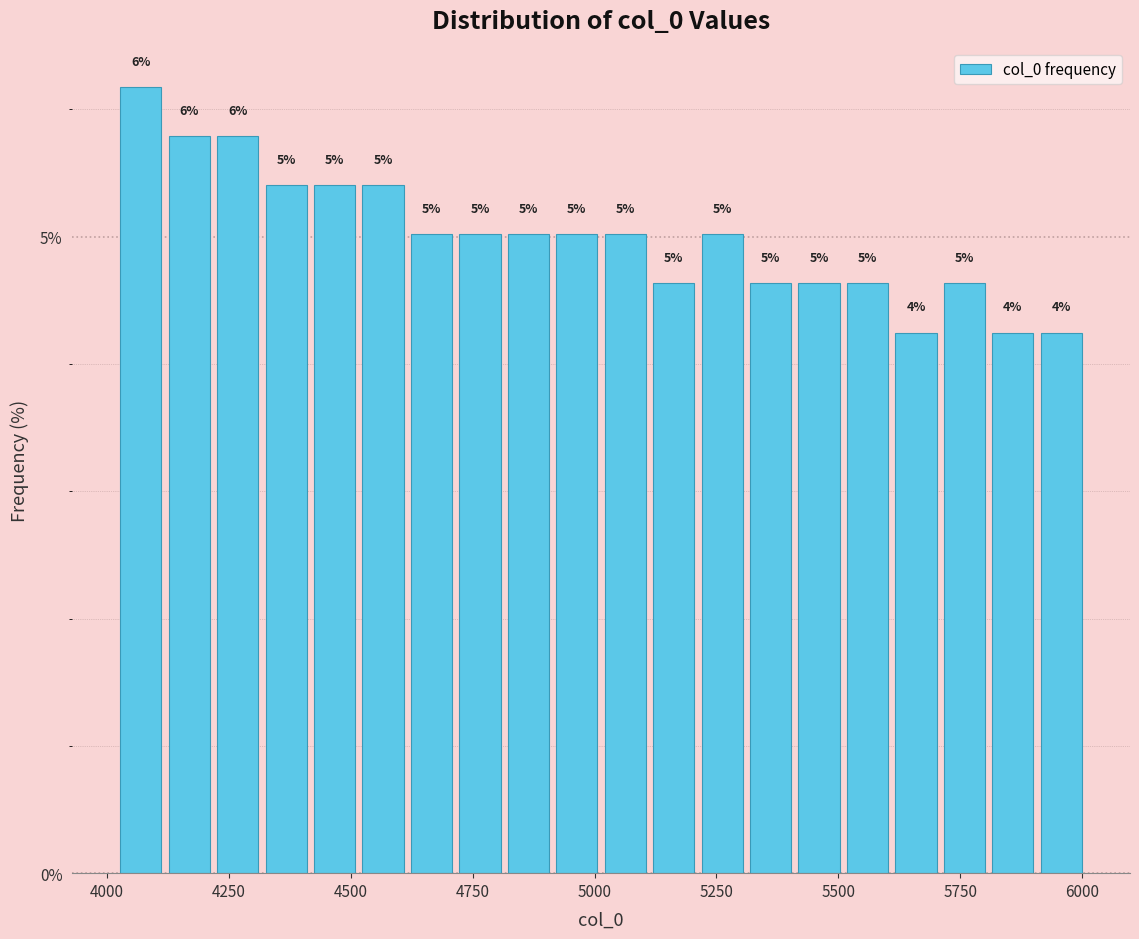

Around what value on the x-axis is the tallest bar? Give the approximate position of its centre, as read against the axis.

4050